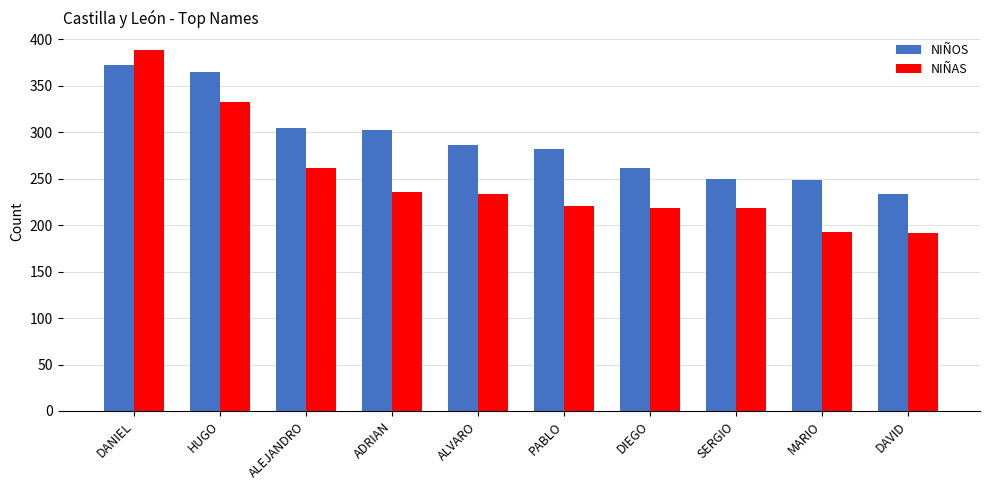

Which category has the highest value in the NIÑOS series?

DANIEL